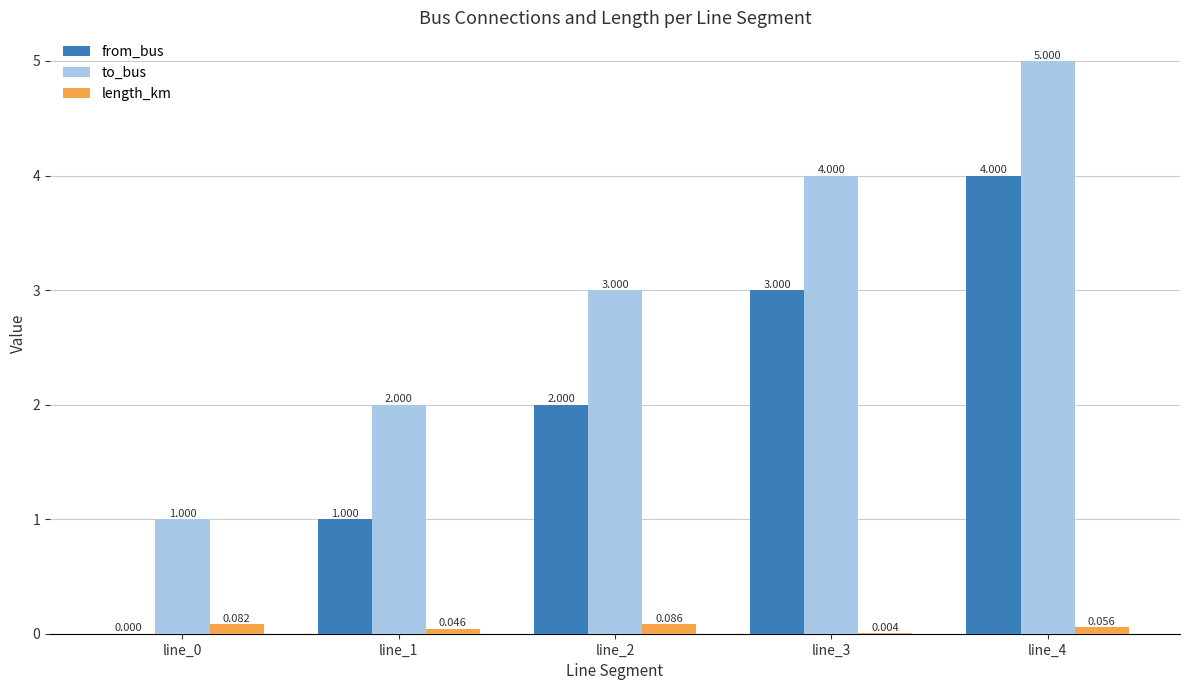

True or false: to_bus has a value of 1.0 at line_0.

True